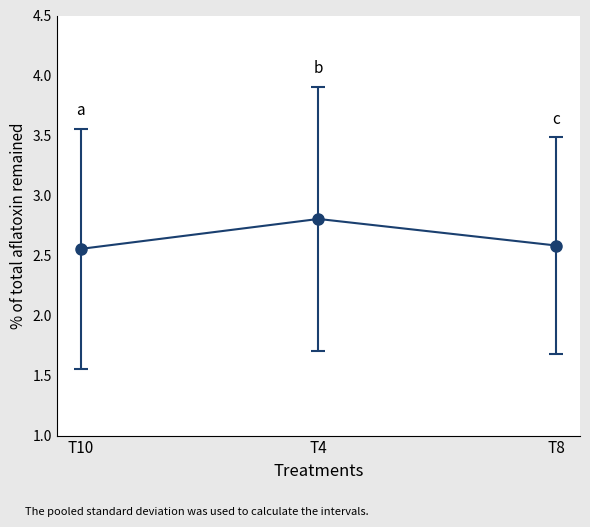

What is the greatest value displayed?

2.8